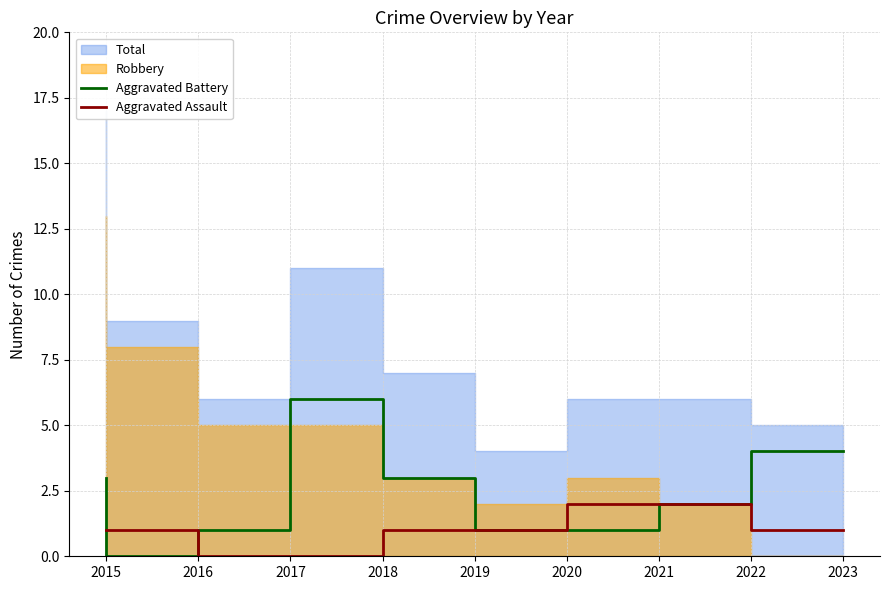

The value of Aggravated Assault at 2020 is 2. True or false?

False